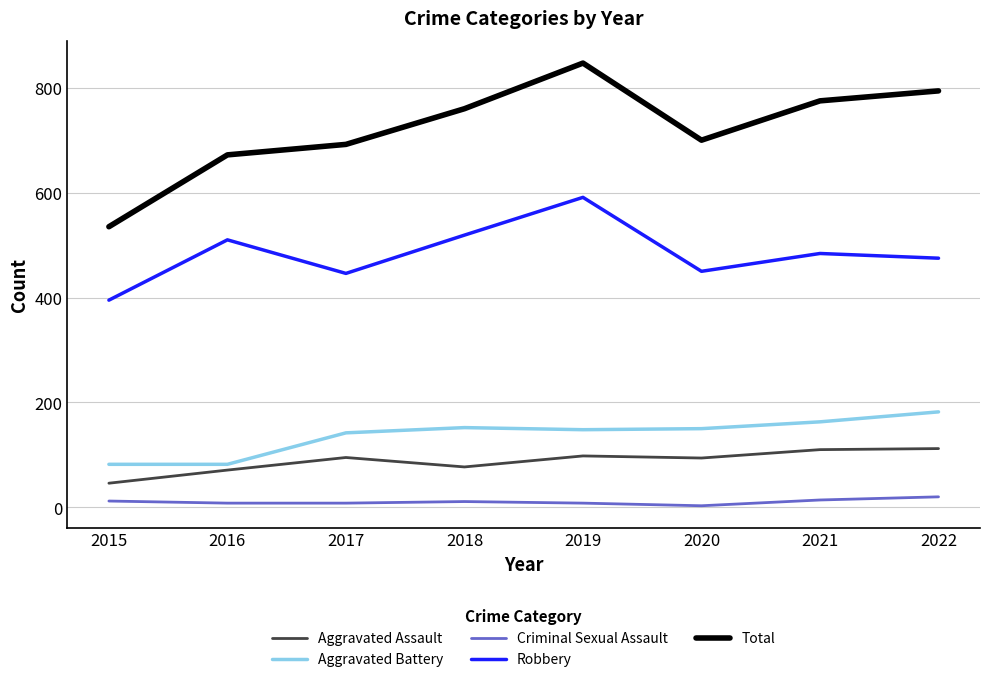

How many series are shown in this chart?

5